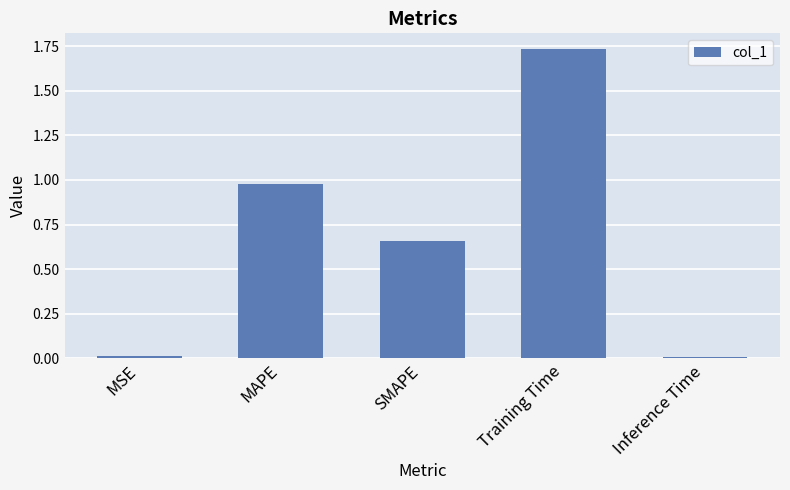

What is the label of the 1st bar from the right?

Inference Time